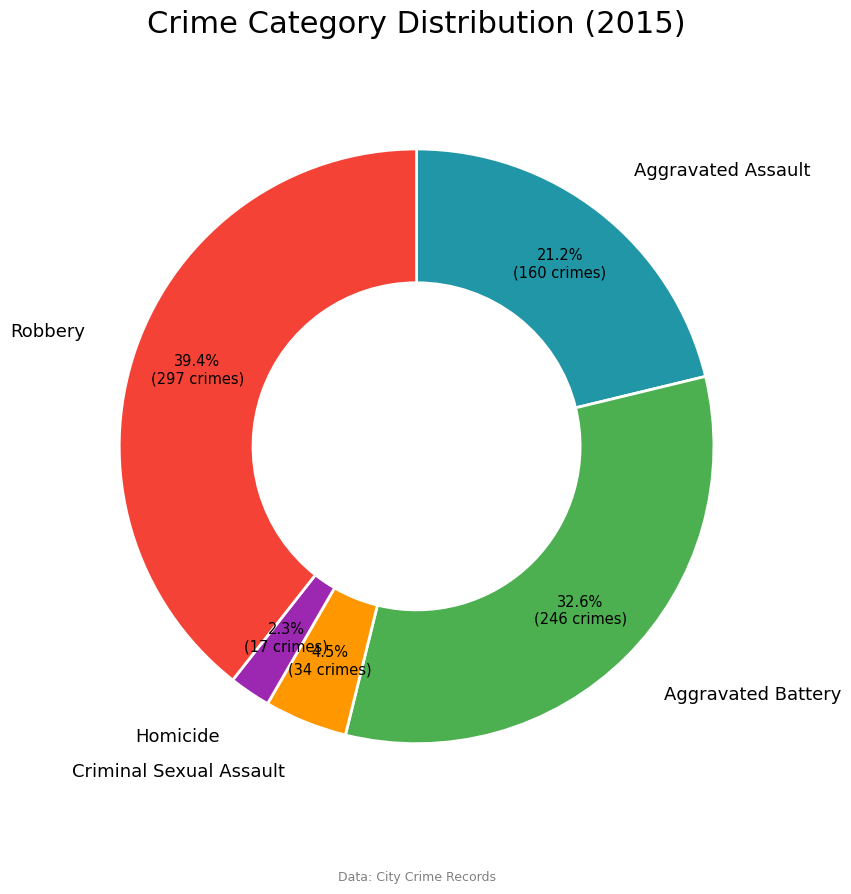

Does any single category account for the majority?

No